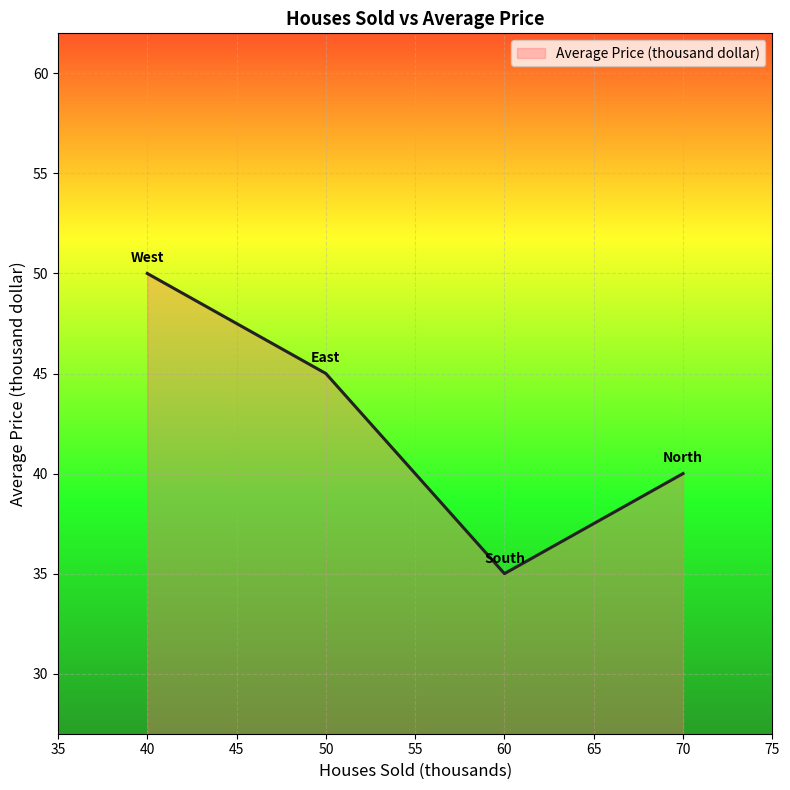

List the labels in order of value, smallest first.

60, 70, 50, 40